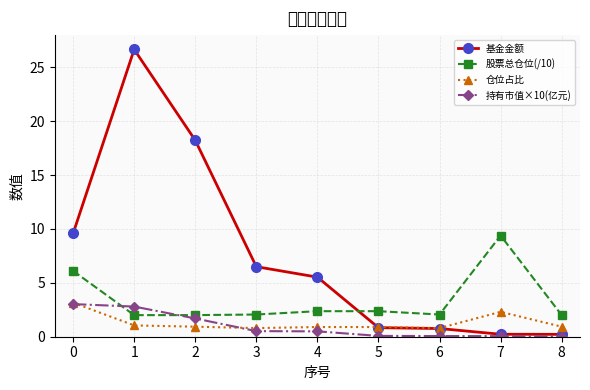

What is the difference between the highest and lowest values at 6?

2.0